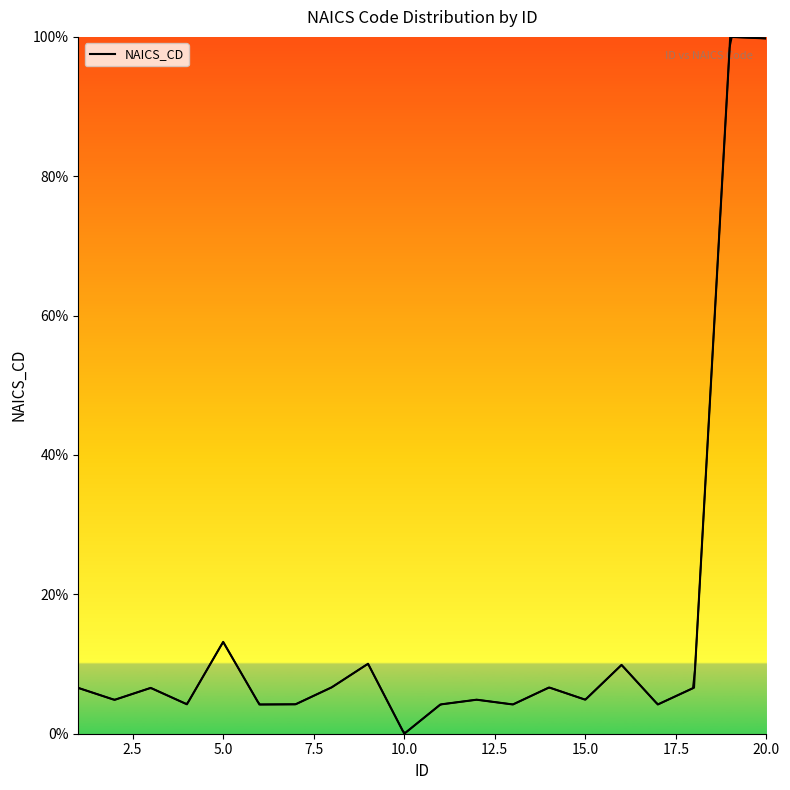

How many interior local peaks (higher than both neighbors) does the data have?

7